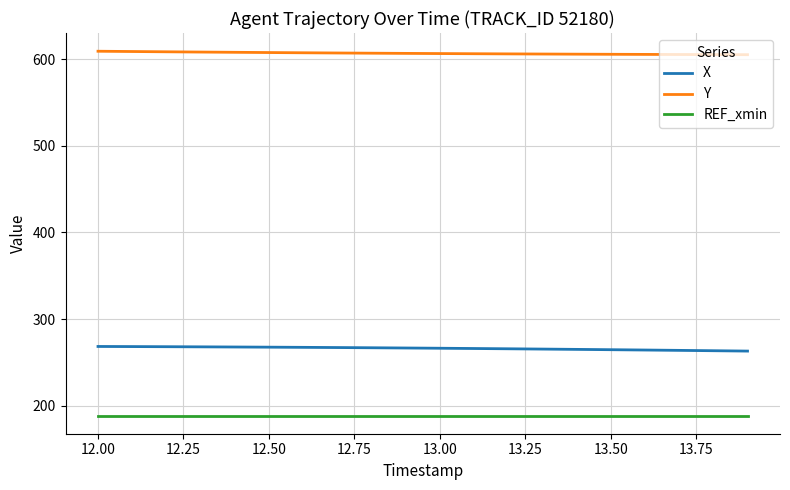

True or false: Y and X intersect in this chart.

False